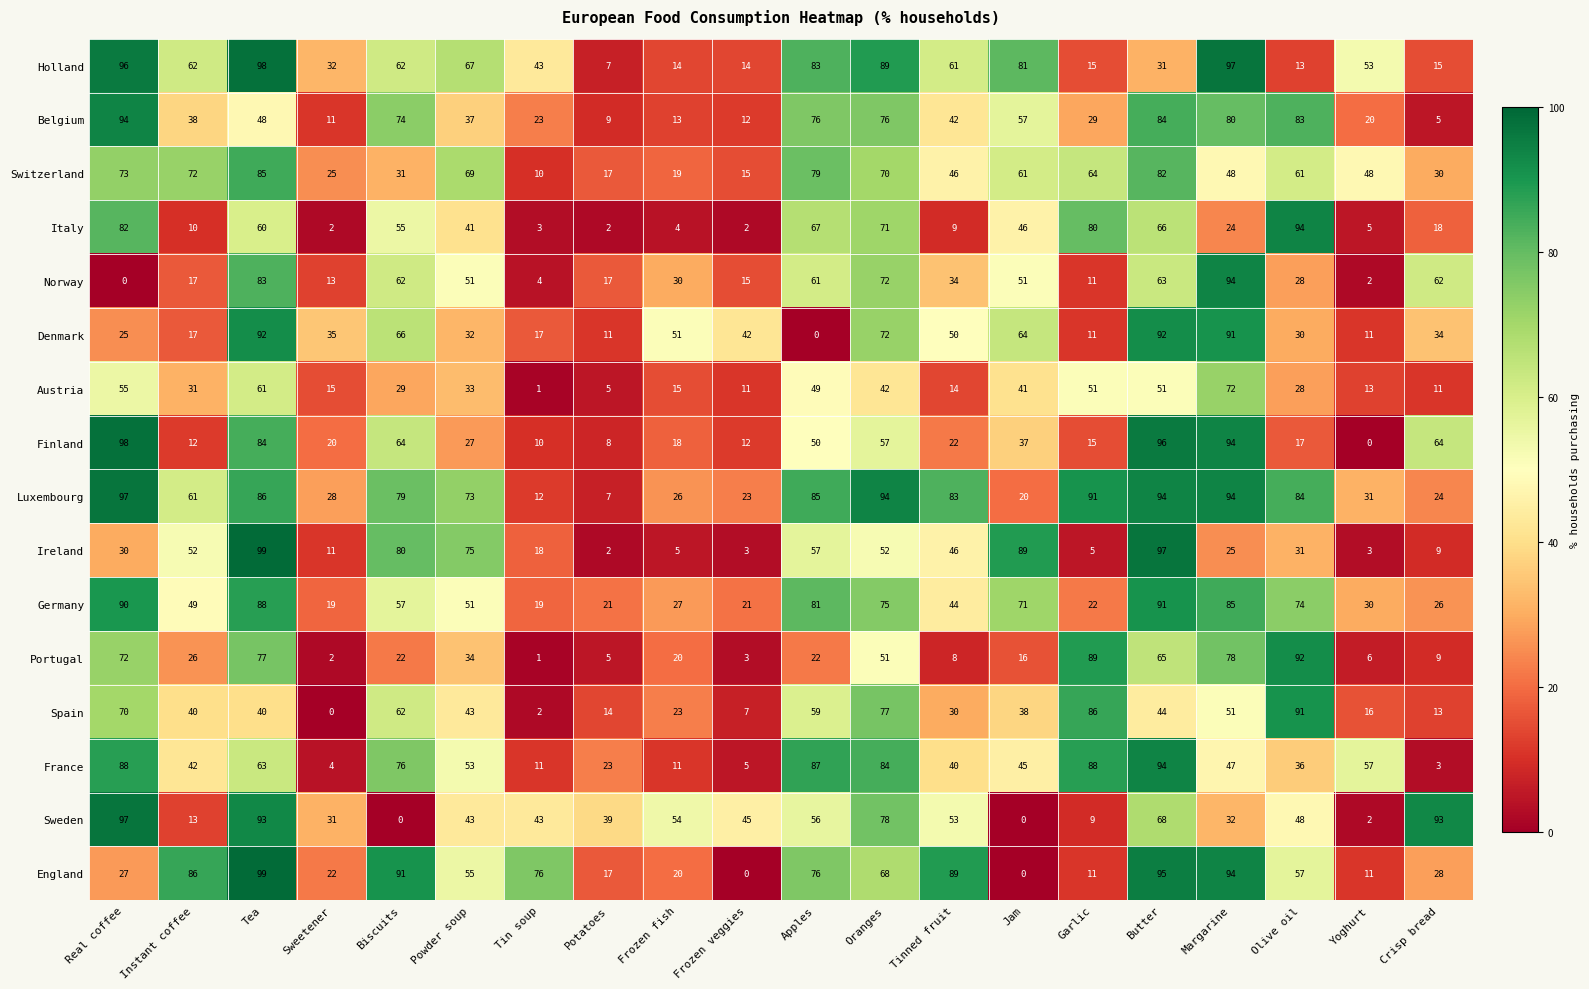

How many values in the Italy series are below 41?

10